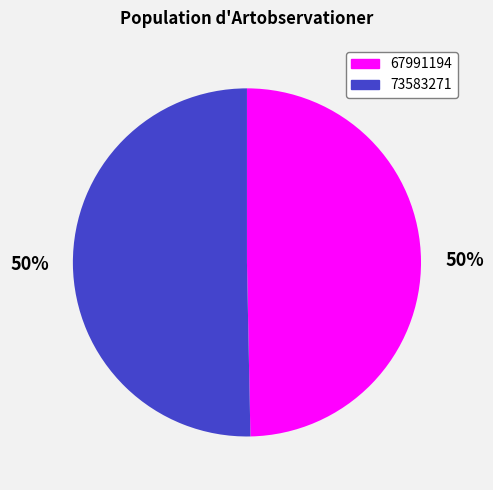

Which category has the smallest portion of the pie?

67991194